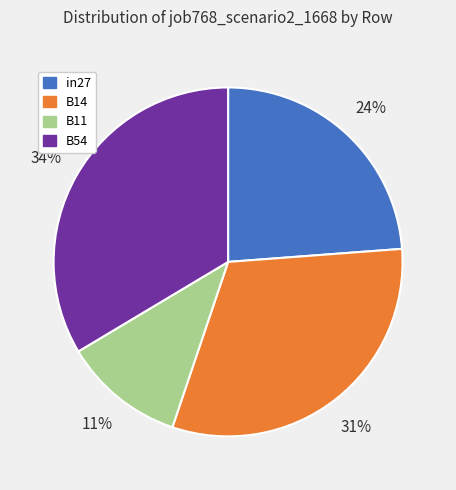

Does any single category account for the majority?

No